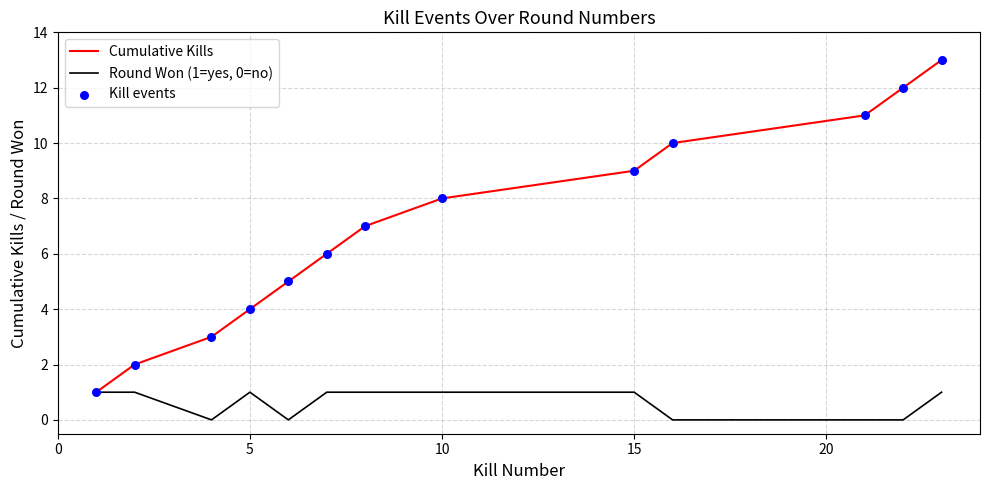

What is the highest value of the Cumulative Kills series?

13